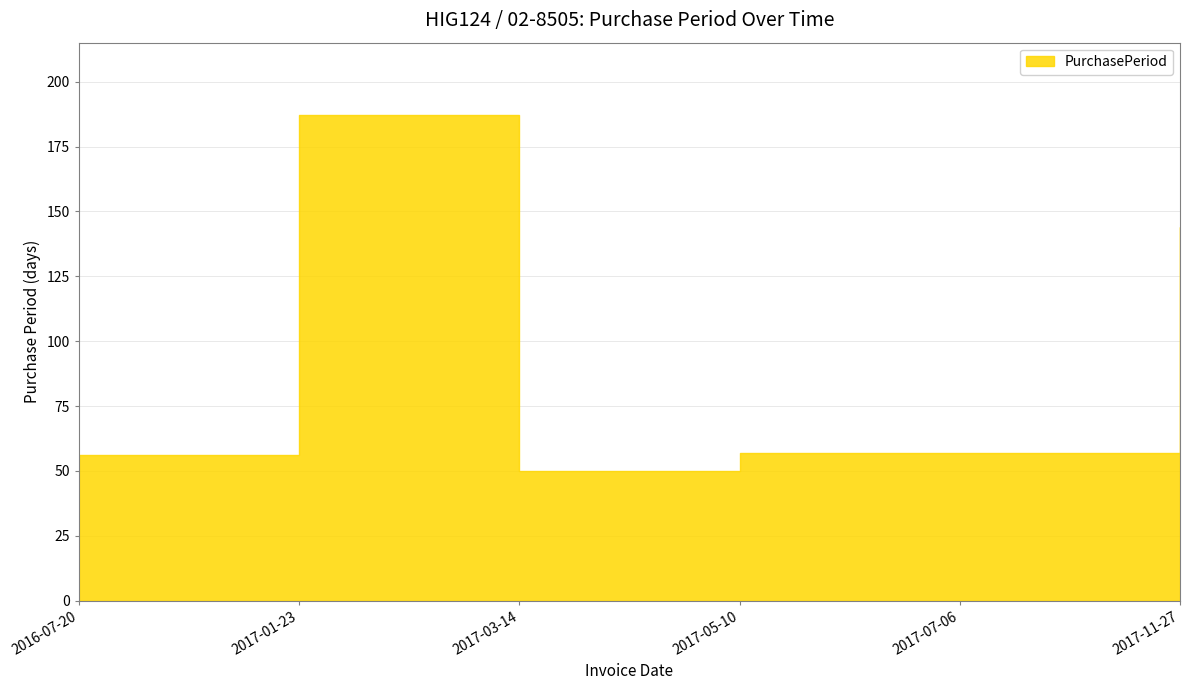

What position from the left is 2017-03-14?

3